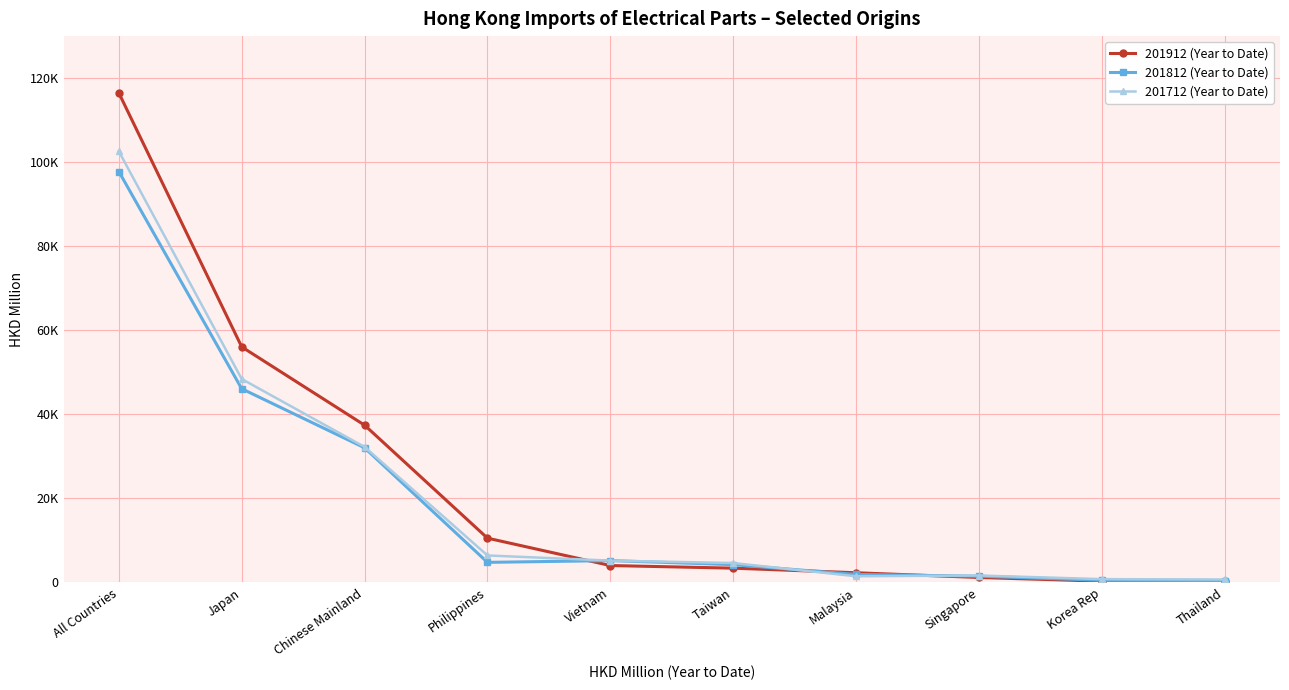

At which label does 201712 (Year to Date) reach its peak?

All Countries